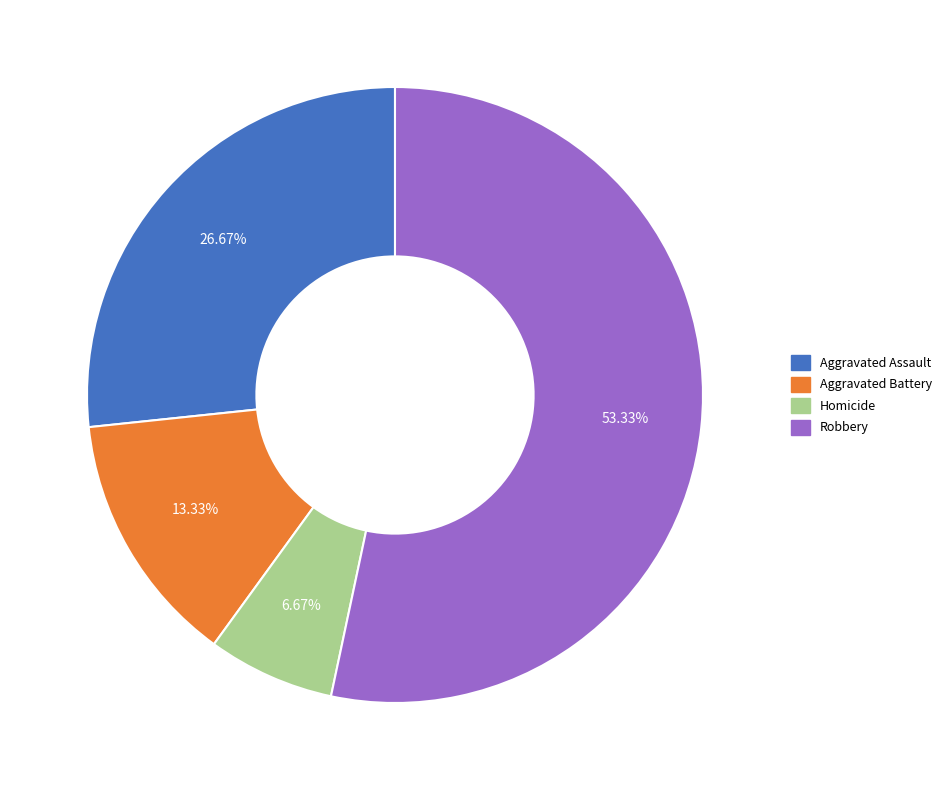

To the nearest percent, what is the average slice percentage?

25%